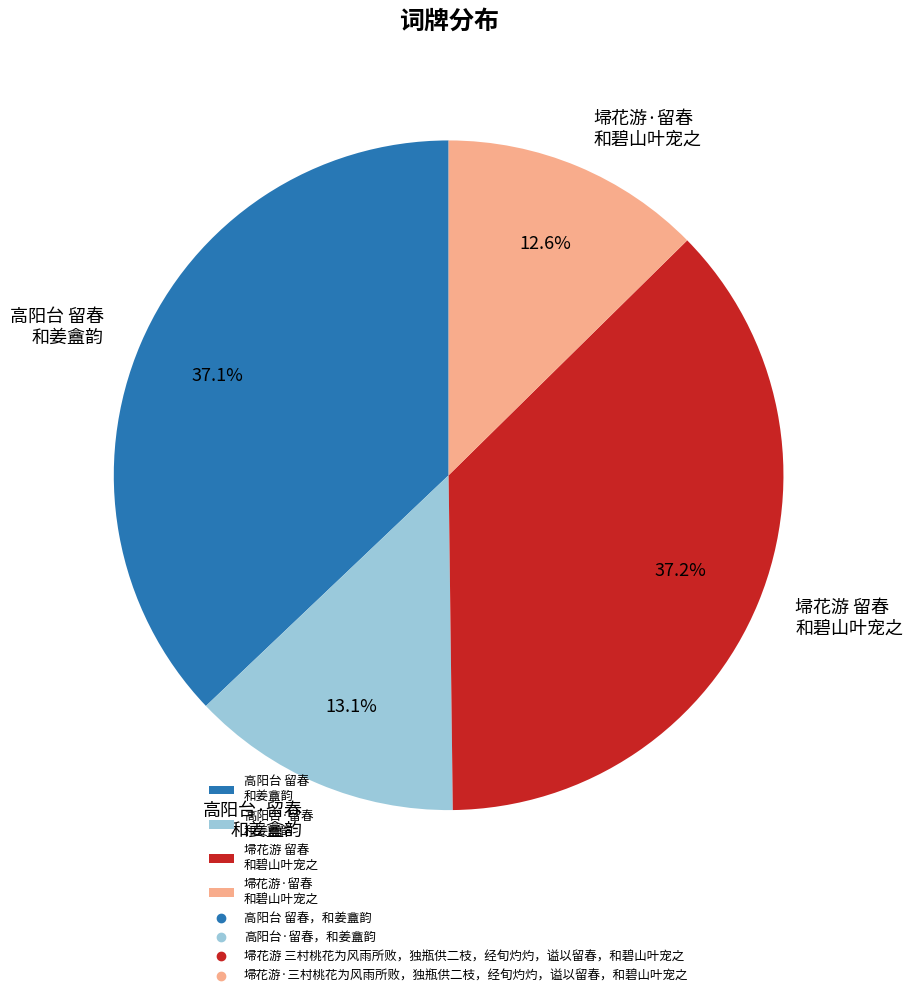

Is there a majority slice in this chart?

No